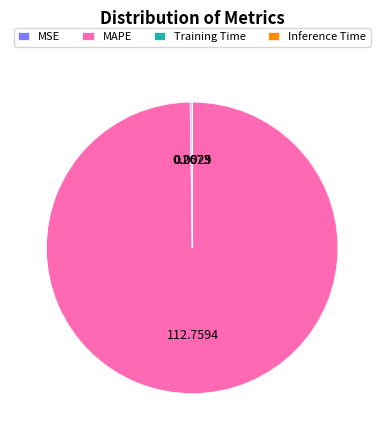

Is there a majority slice in this chart?

Yes